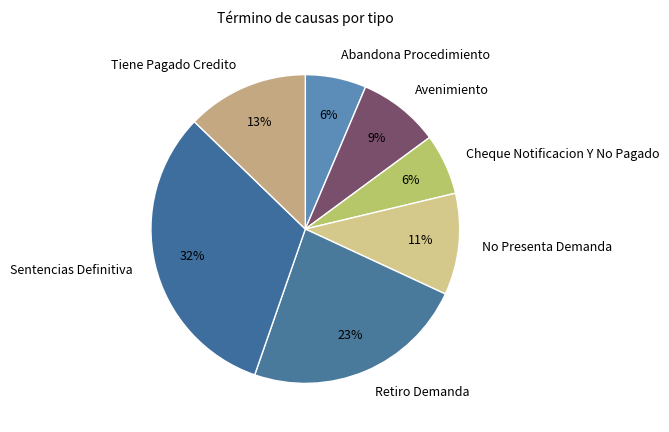

Which has a higher value, Tiene Pagado Credito or No Presenta Demanda?

Tiene Pagado Credito